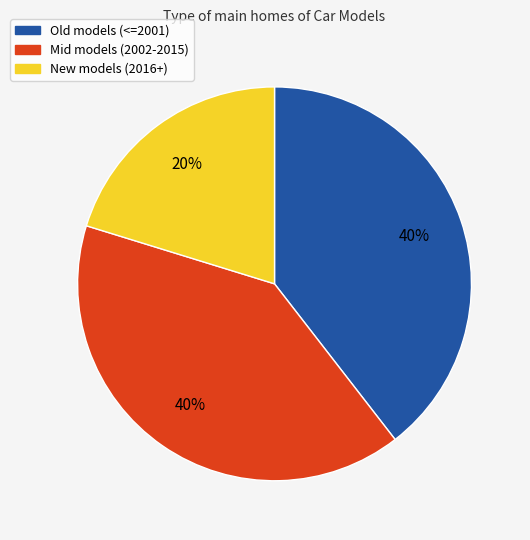

To the nearest percent, what is the difference between the largest and smallest slice percentages?

20%